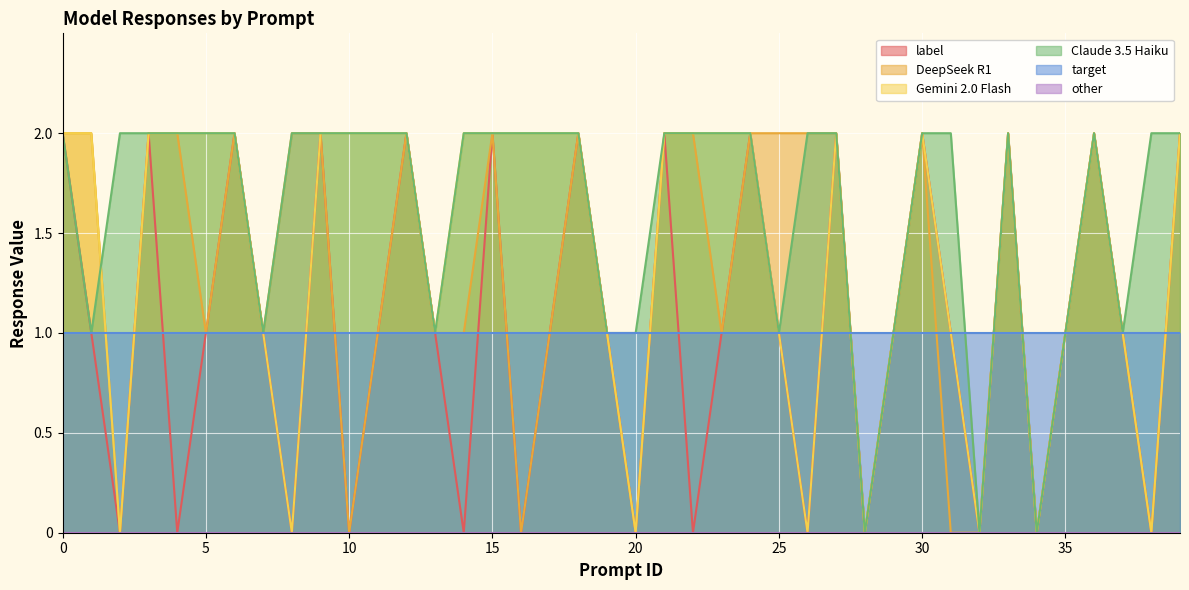

How many values in DeepSeek R1 are above zero?

31